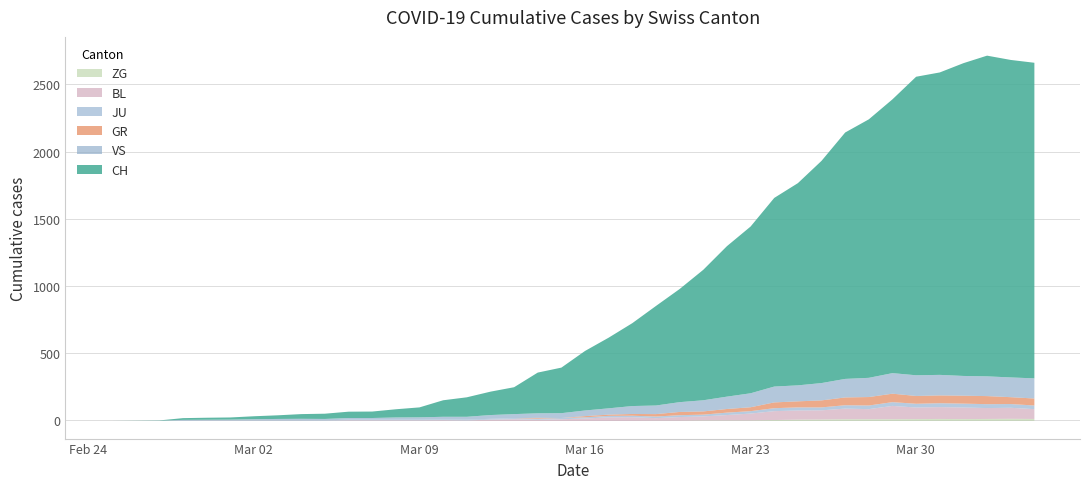

At how many categories does at least one series exceed 1973?

7